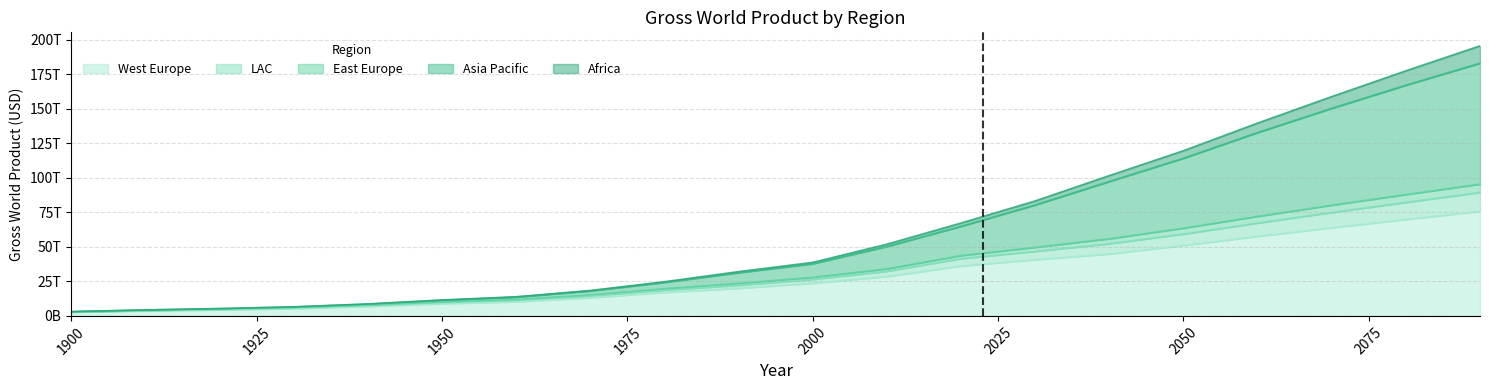

At which label does Africa first exceed 38751804000000?

2010